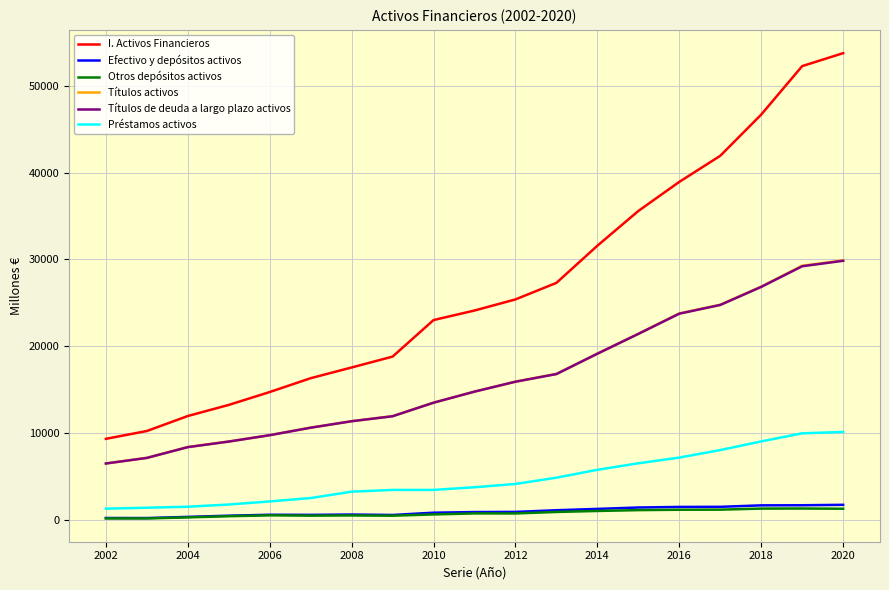

Which series has the widest spread of values?

I. Activos Financieros